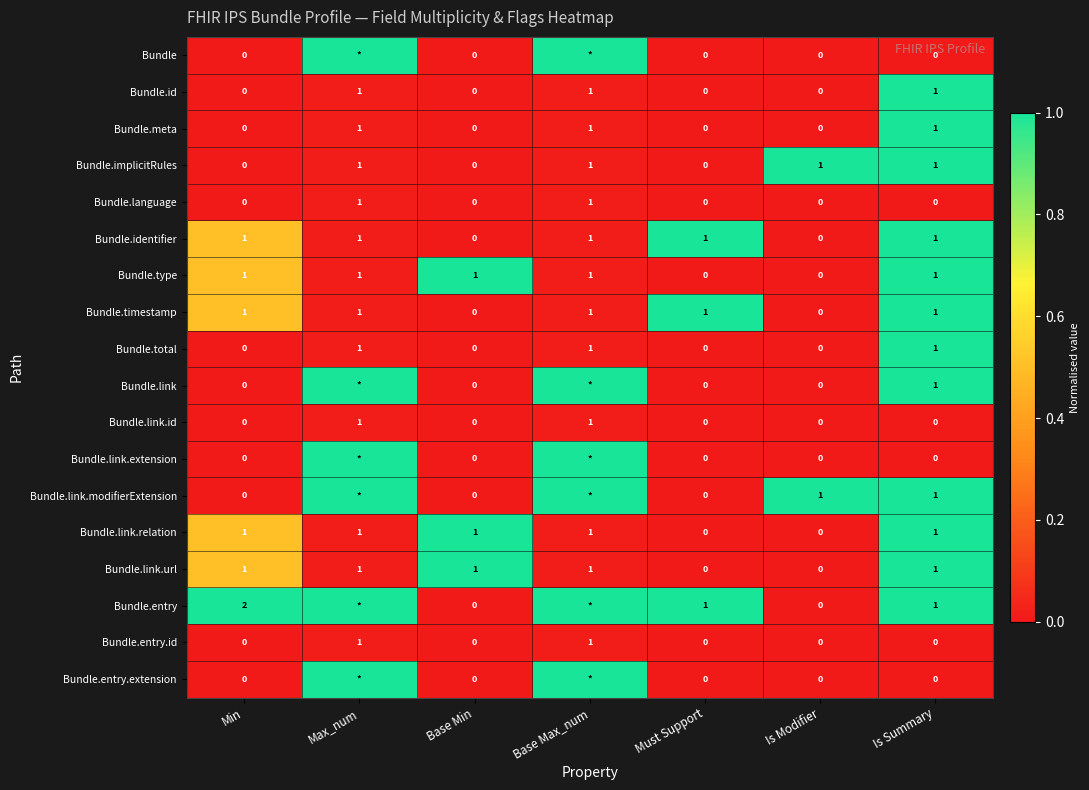

The Bundle.total series shows -1 at Min. True or false?

False